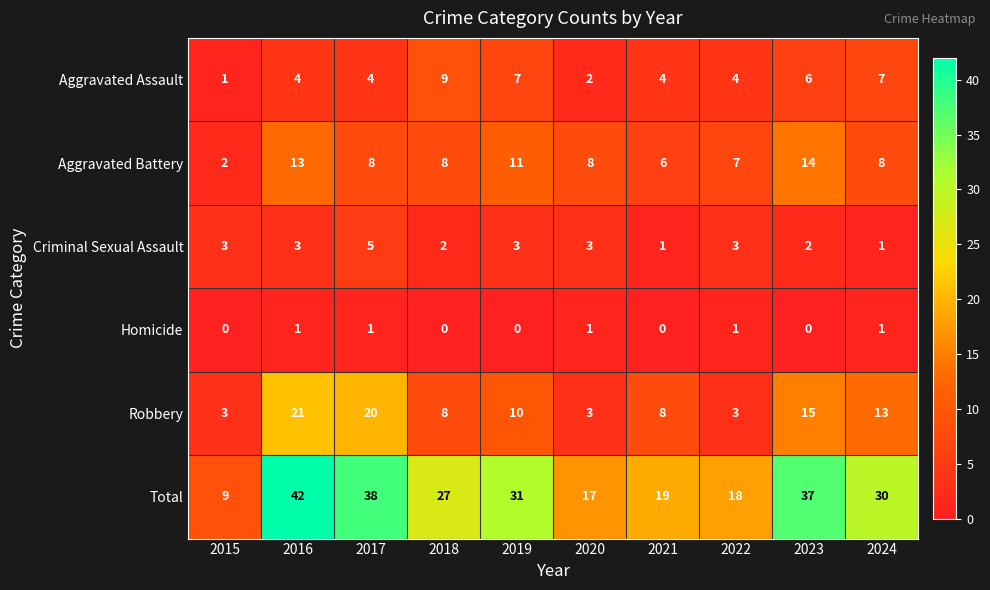

What is the difference between the highest and lowest values at 2019?

31